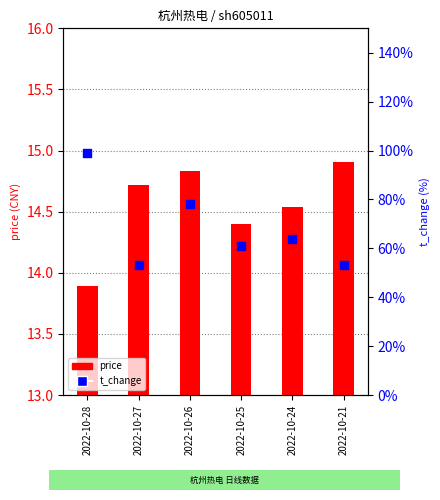

Which series contains the lowest Y value?

t_change